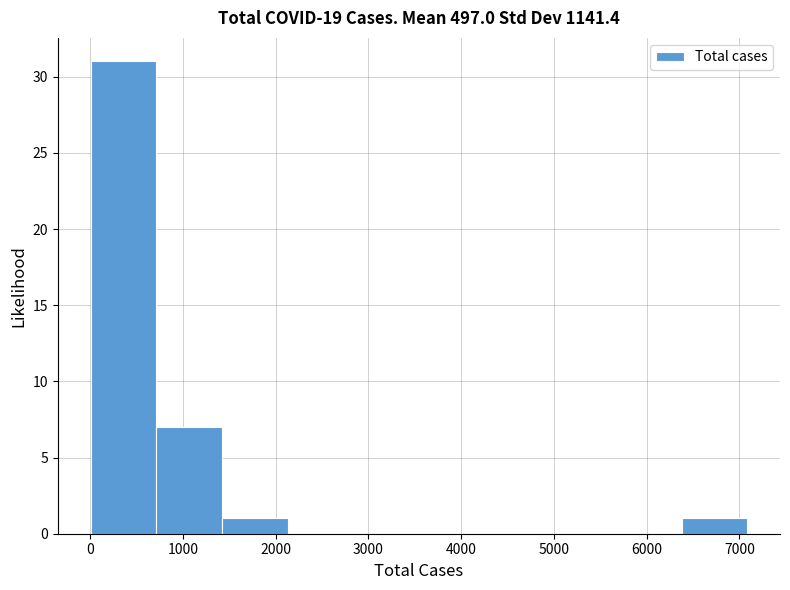

Over which range of the x-axis is the bar tallest?

0 to 700